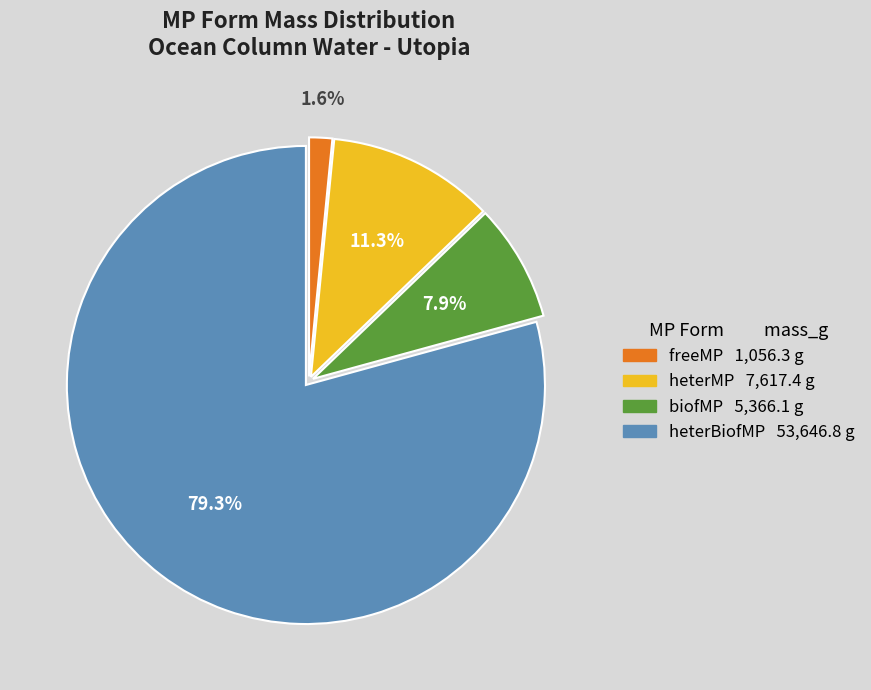

How many slices are in this pie chart?

4